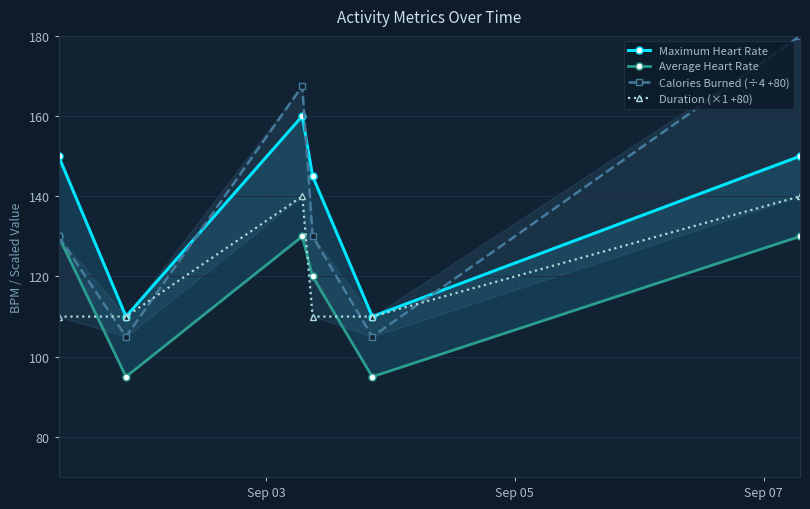

Which series ends up on top after the final intersection of Maximum Heart Rate and Calories Burned (÷4 +80)?

Calories Burned (÷4 +80)